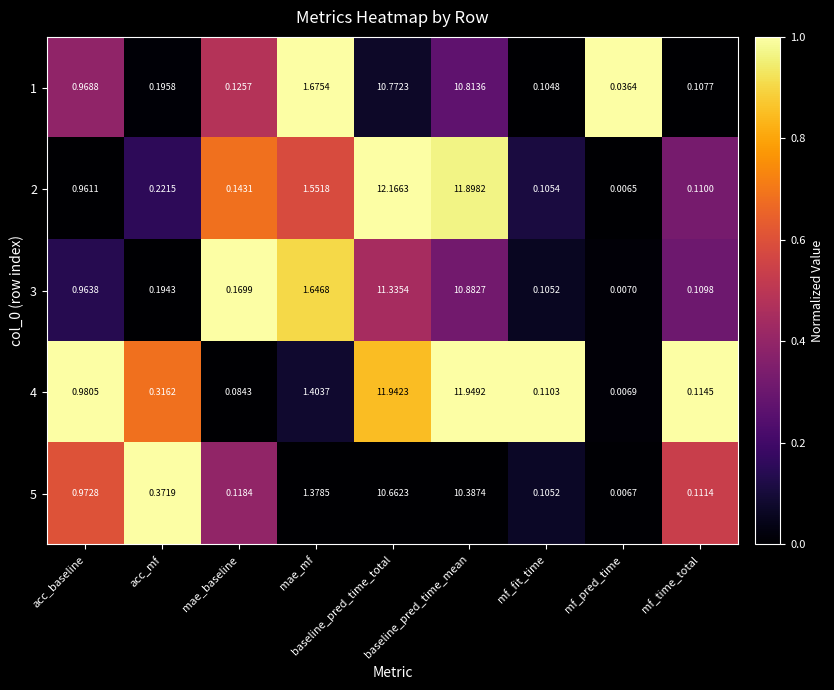

Which category has the highest value in the 2 series?

baseline_pred_time_total